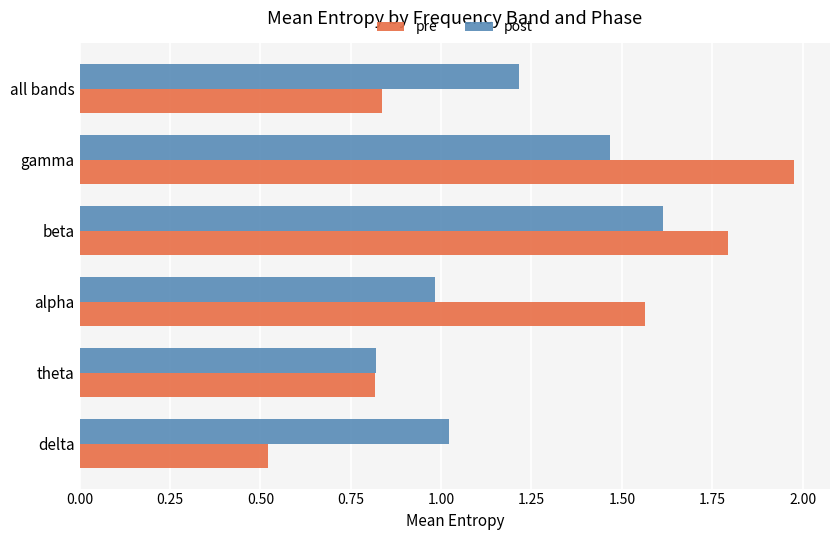

Which series changed the most between delta and all bands?

pre